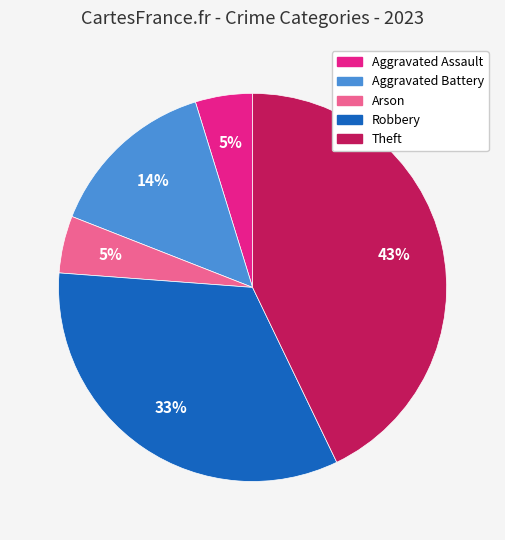

To the nearest percent, what portion does Arson represent?

5%